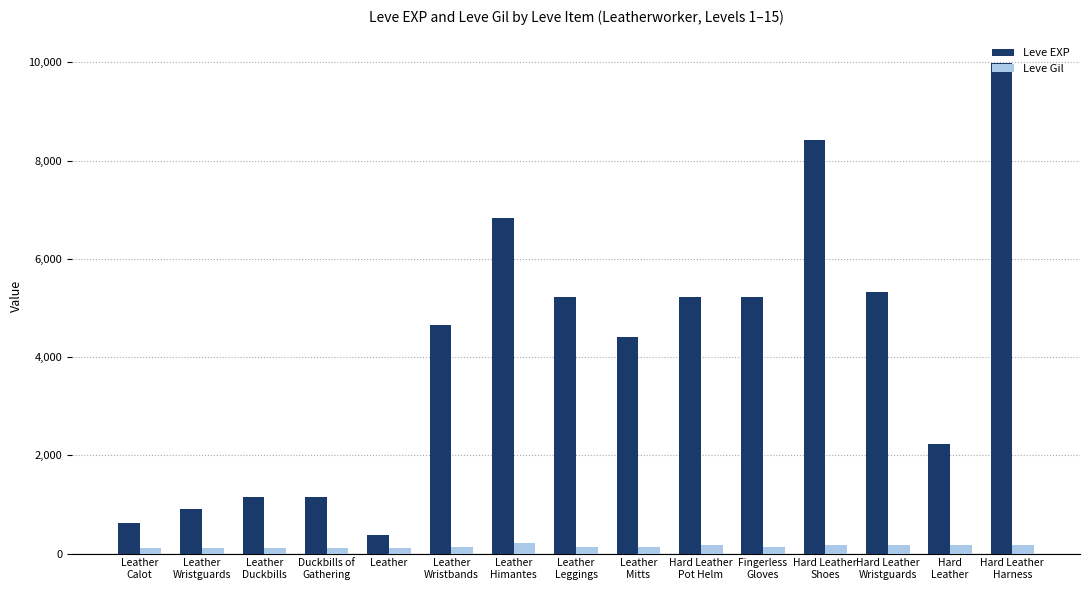

How many bars are there in total?

30